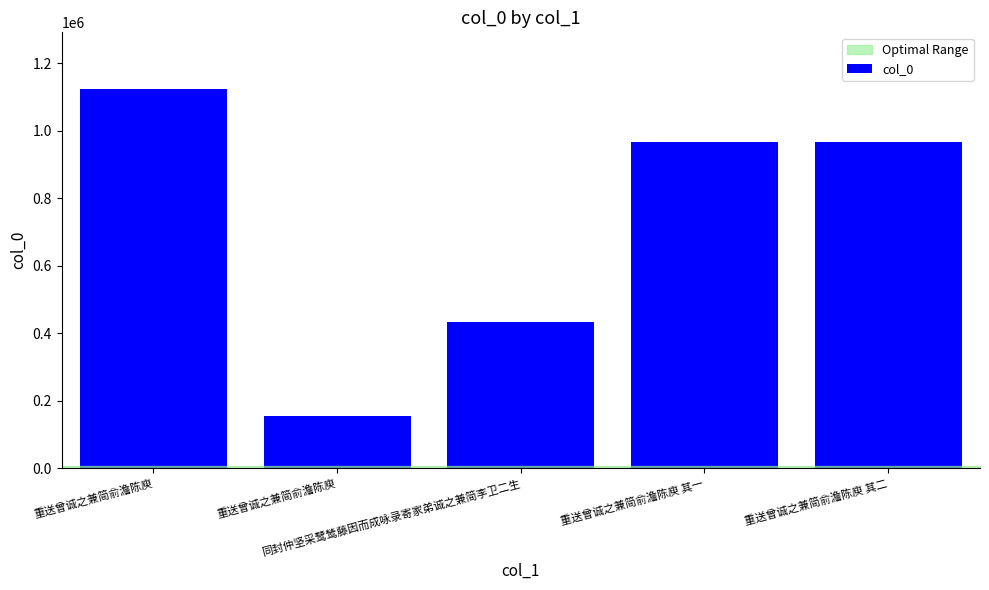

List the labels in order of value, largest first.

重送曾诚之兼简俞澹陈庾, 重送曾诚之兼简俞澹陈庾 其二, 重送曾诚之兼简俞澹陈庾 其一, 同封仲坚采鹭鸶藤因而成咏录寄家弟诚之兼简李卫二生, 重送曾诚之兼简俞澹陈庾